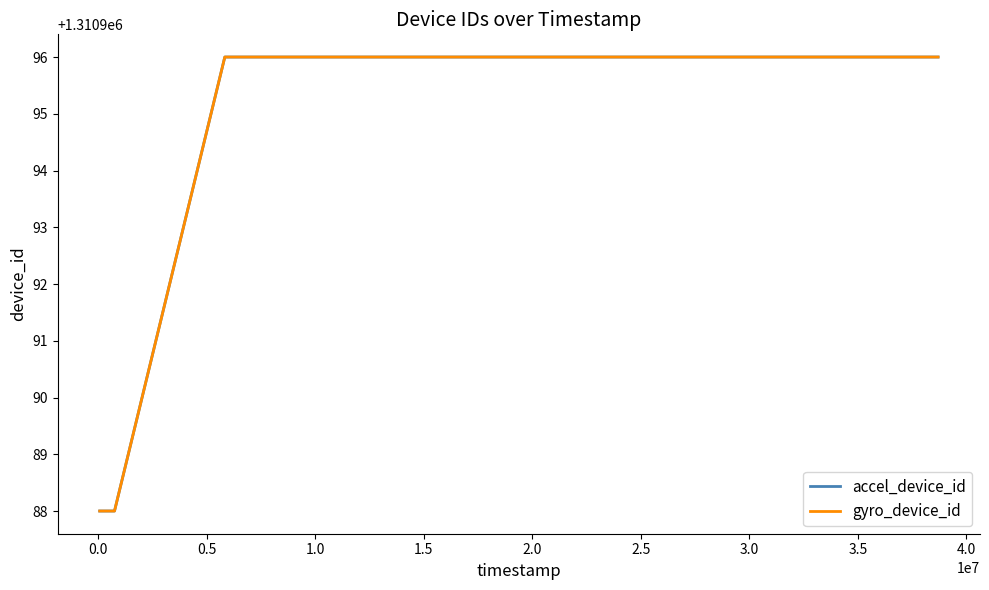

Does the chart have visible grid lines?

No